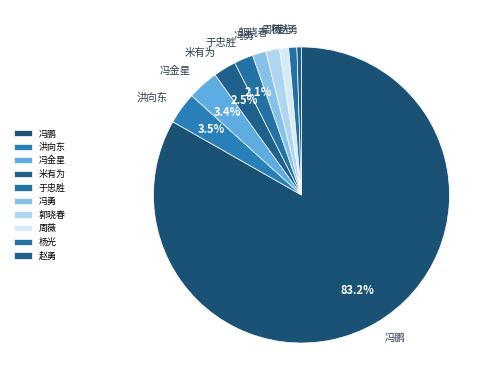

To the nearest percent, what portion does 冯勇 represent?

1%